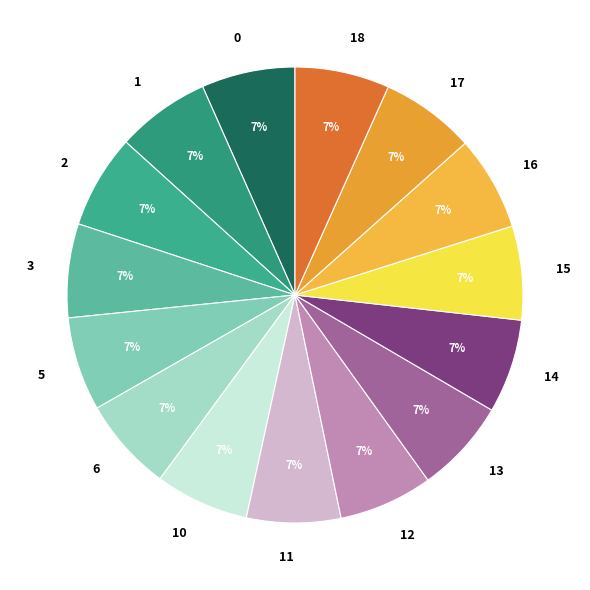

Do 10 and 16 together represent more than half of the pie?

No